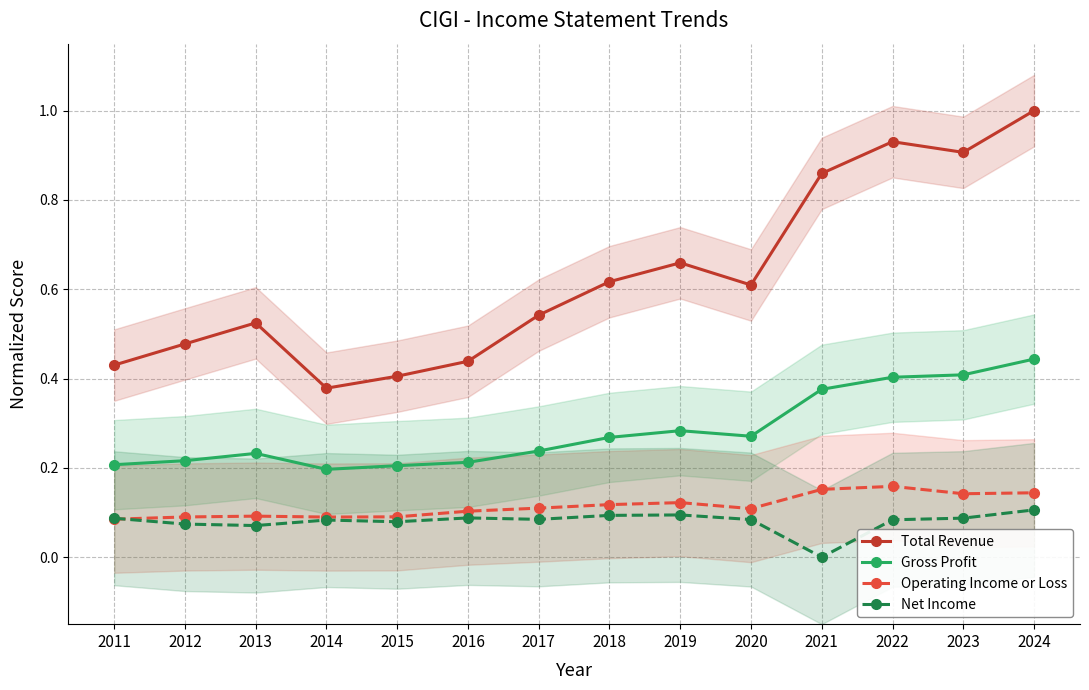

Is this an area chart (filled region under the line)?

No